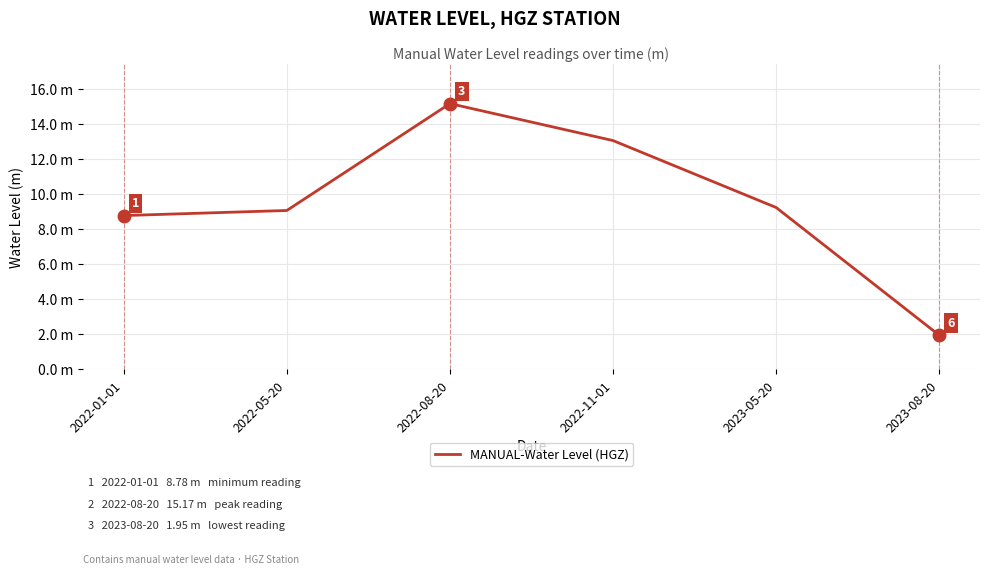

At which label does the data first exceed 9?

2022-05-20